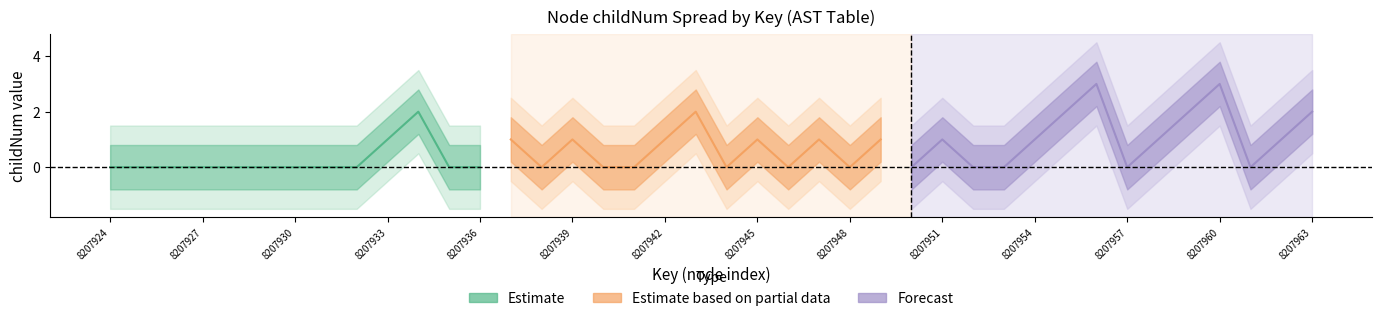

Does the chart have visible grid lines?

No